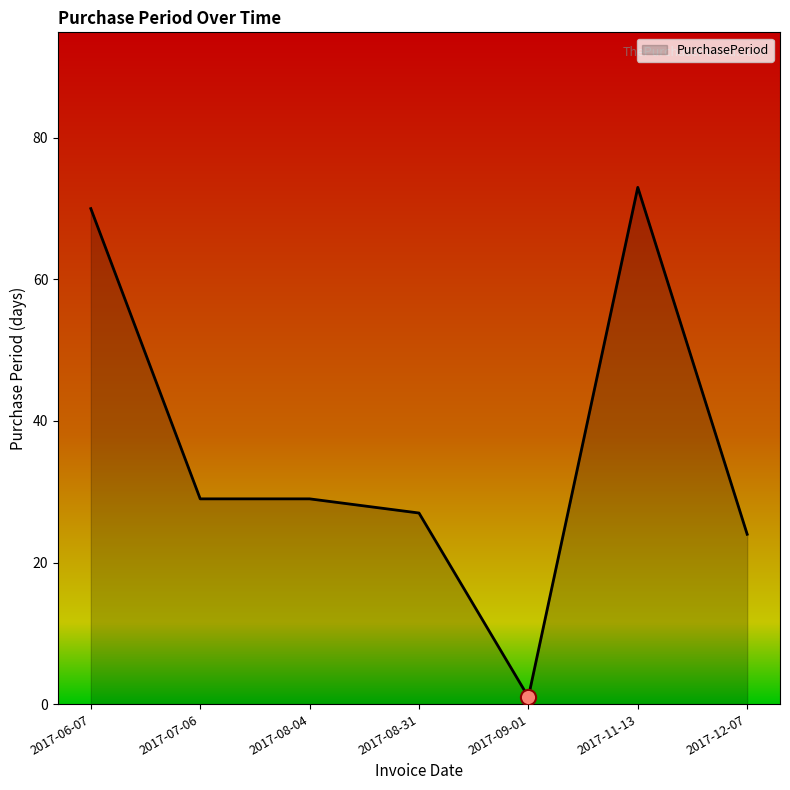

What is the ratio of the value at 2017-07-06 to the value at 2017-09-01?

29.0